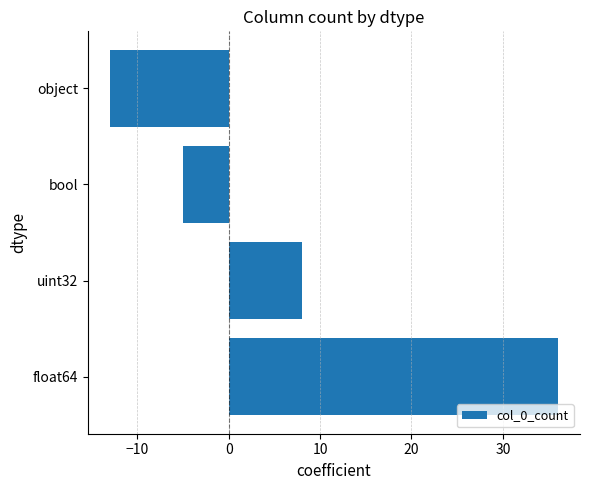

List the labels in order of value, smallest first.

object, bool, uint32, float64